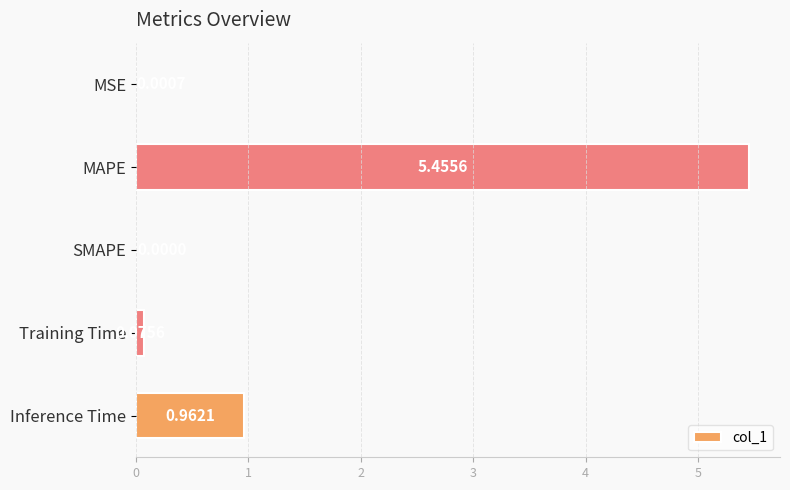

What is the sum of all values?

6.5